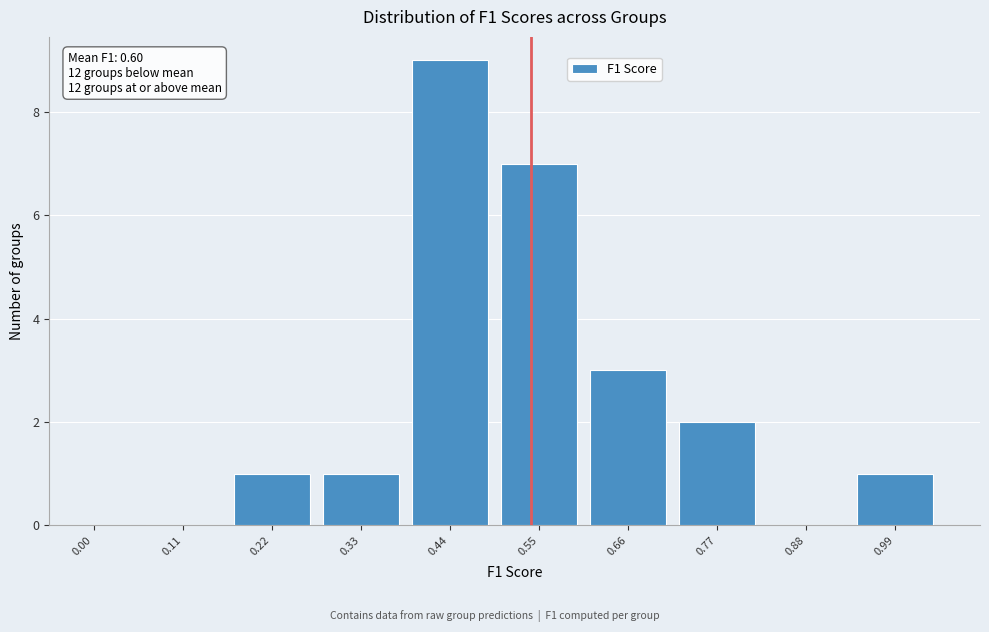

Reading right to left, extract all data points from this chart.

0.99=1	0.88=0	0.77=2	0.66=3	0.55=7	0.44=9	0.33=1	0.22=1	0.11=0	0.00=0